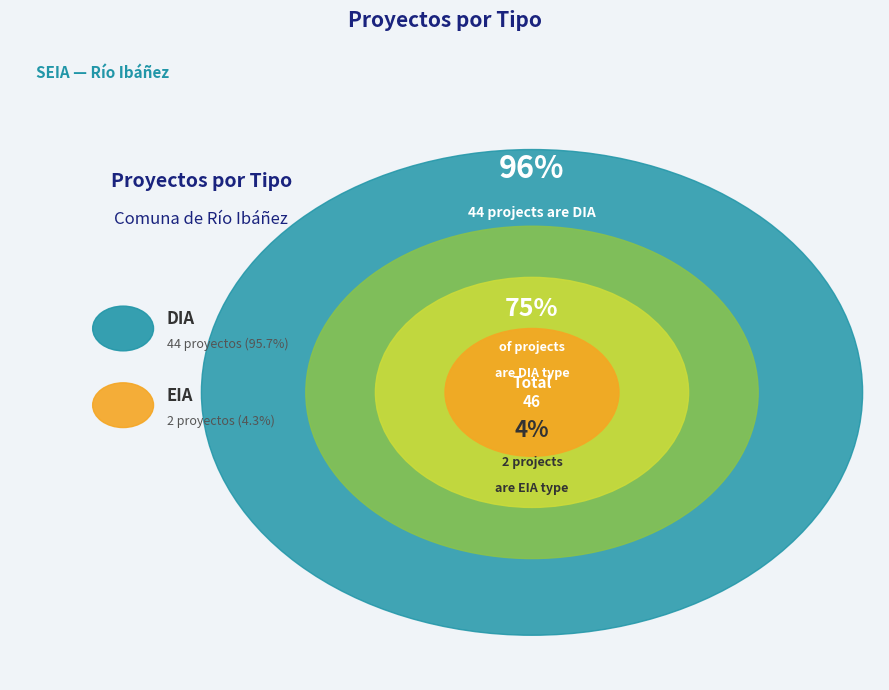

Is it true that DIA is 99% of the pie?

False